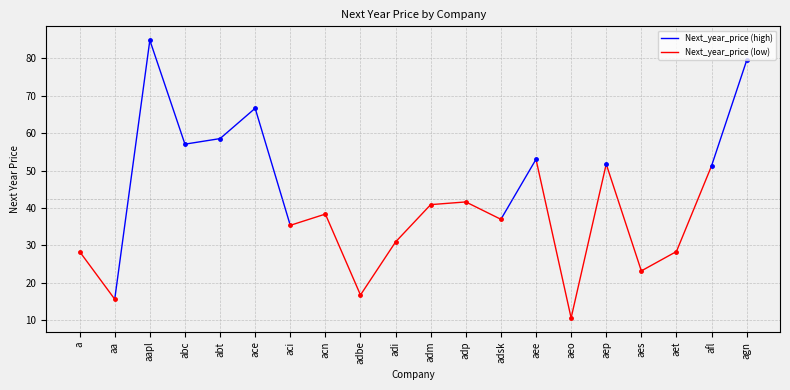

At which category does the chart reach its peak across all series?

aapl